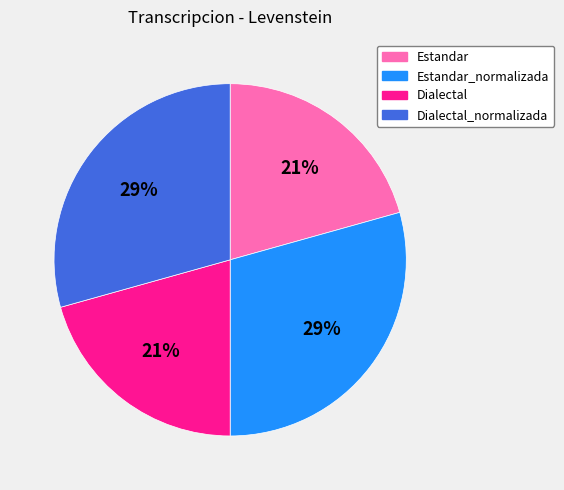

To the nearest percent, what is the average slice percentage?

25%